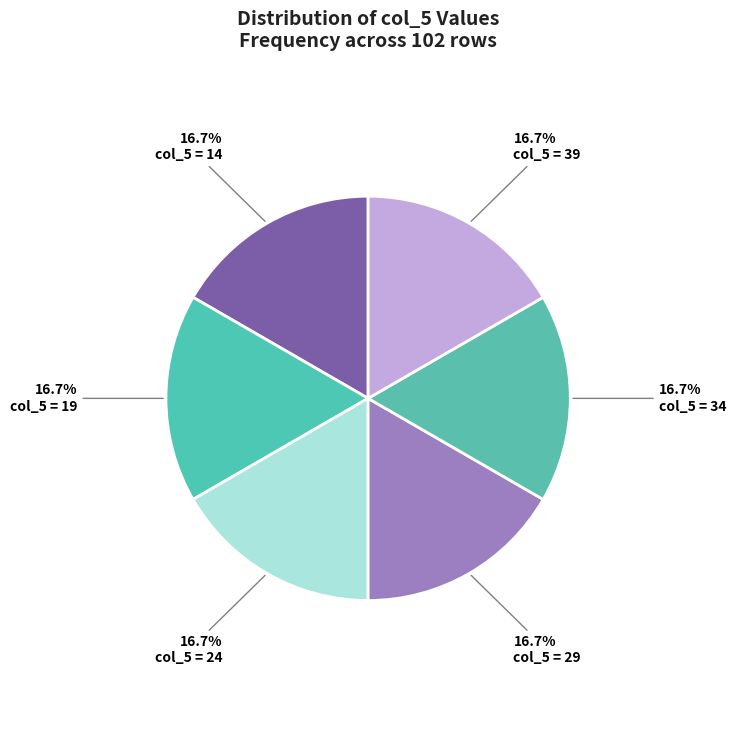

Count the number of slices in the pie.

6